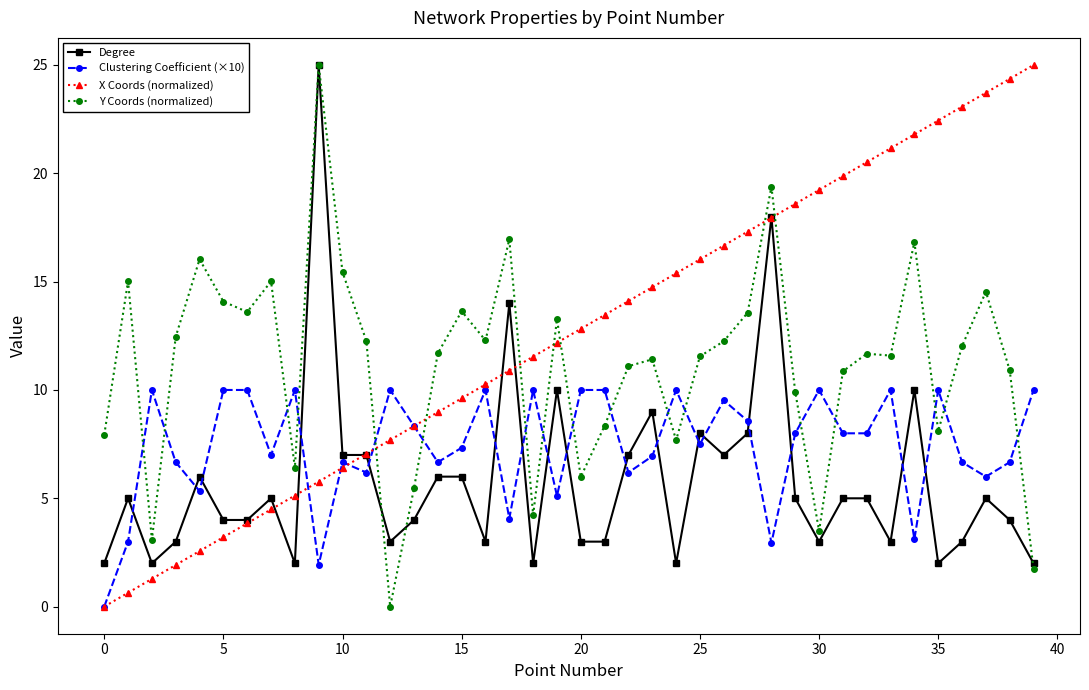

How many intersections are there between X Coords (normalized) and Degree?

7